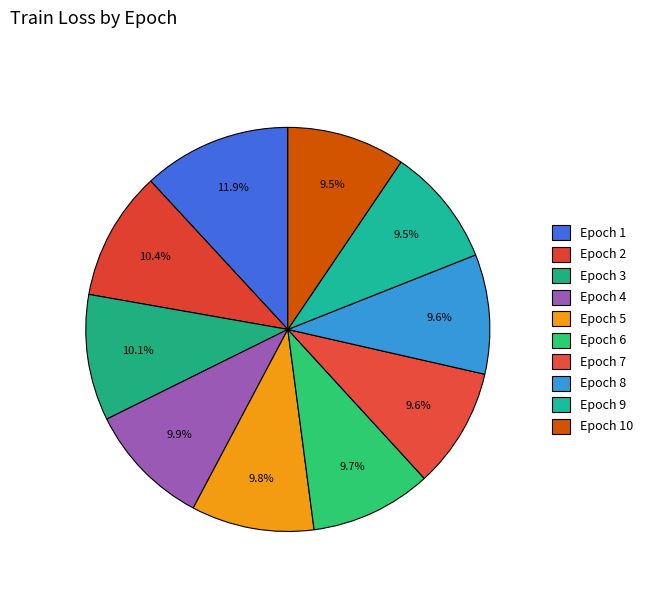

What is the largest slice in the pie chart?

1